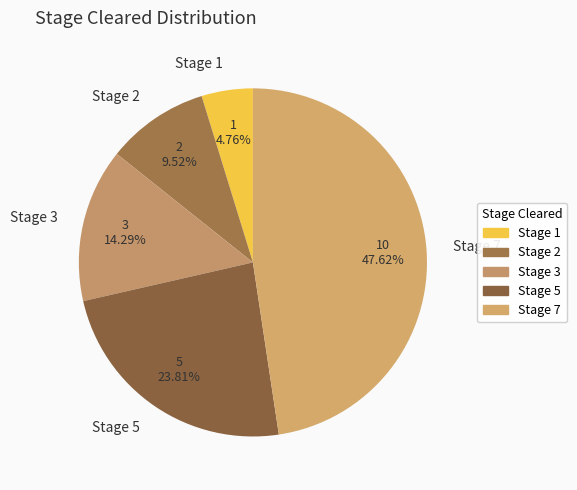

Rank the categories by value from highest to lowest.

Stage 7, Stage 5, Stage 3, Stage 2, Stage 1